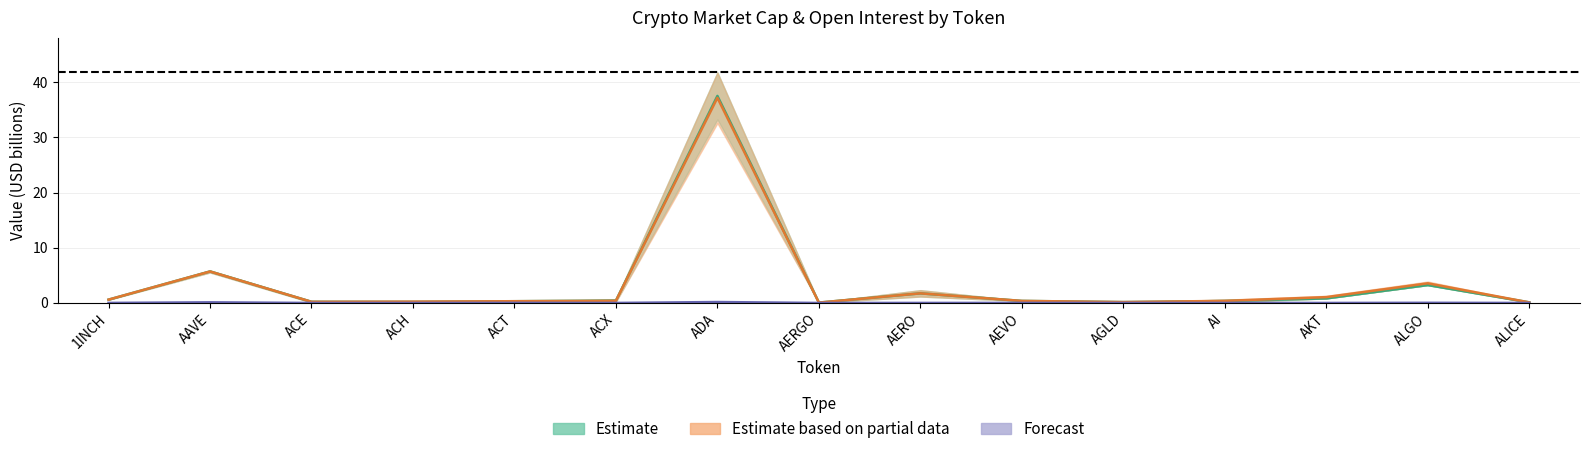

At which category is the sum across all series the highest?

ADA